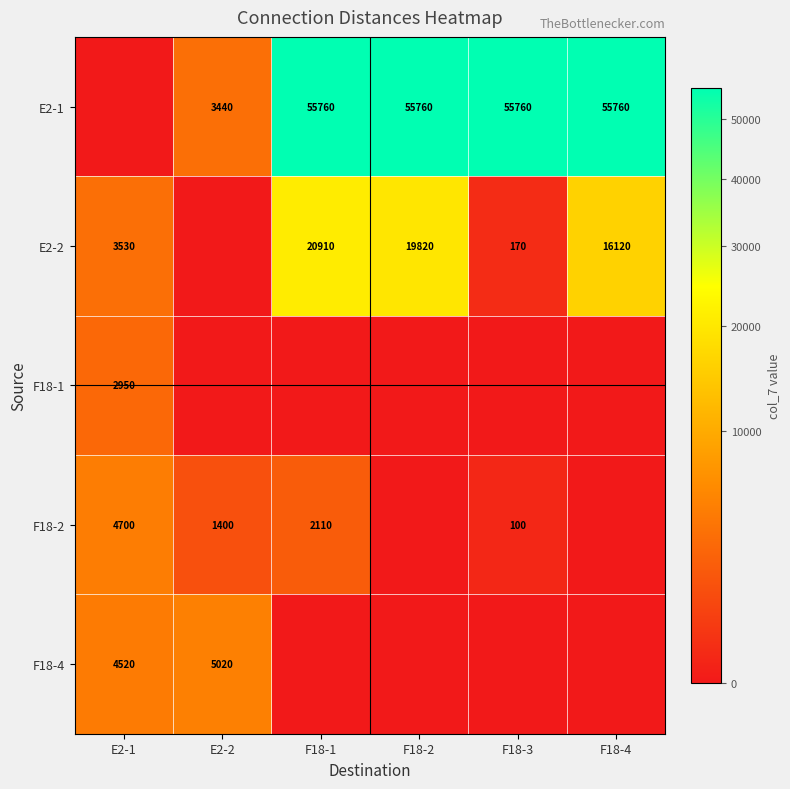

The F18-2 series shows 100 at F18-3. True or false?

True